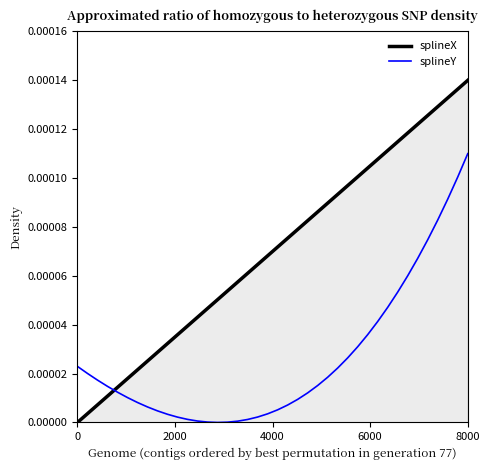

Which series has the largest total across all categories?

splineX